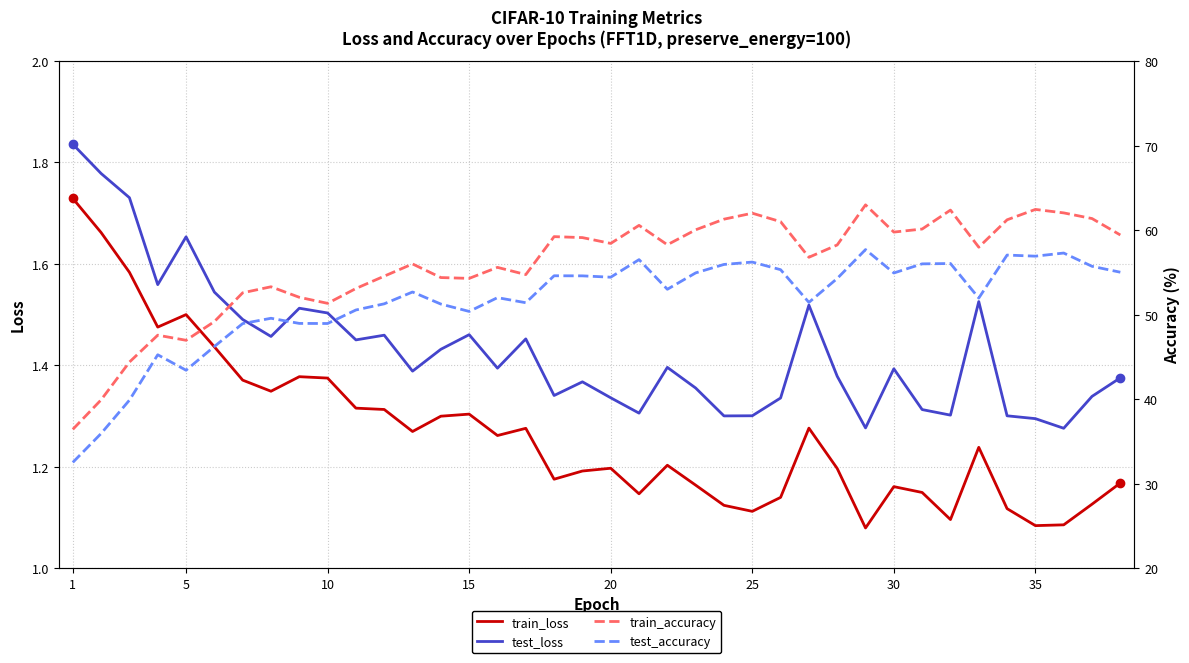

True or false: test_loss and train_loss cross at least once.

False